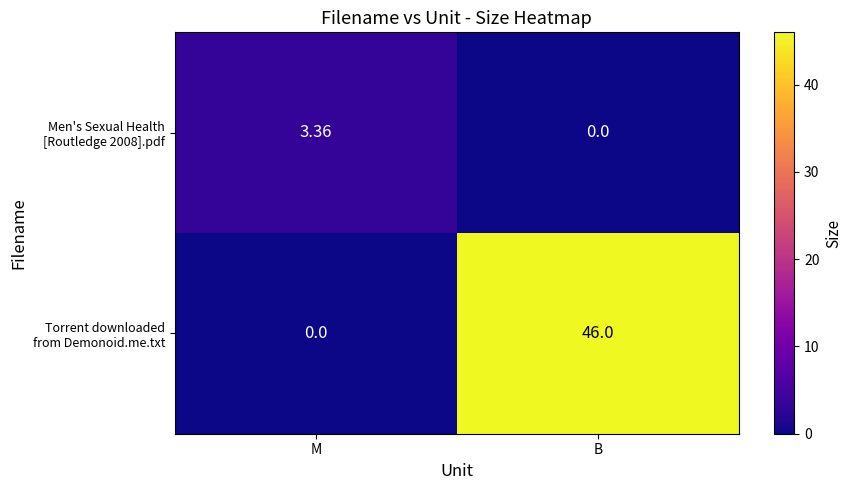

Which category has the highest value across all series?

B